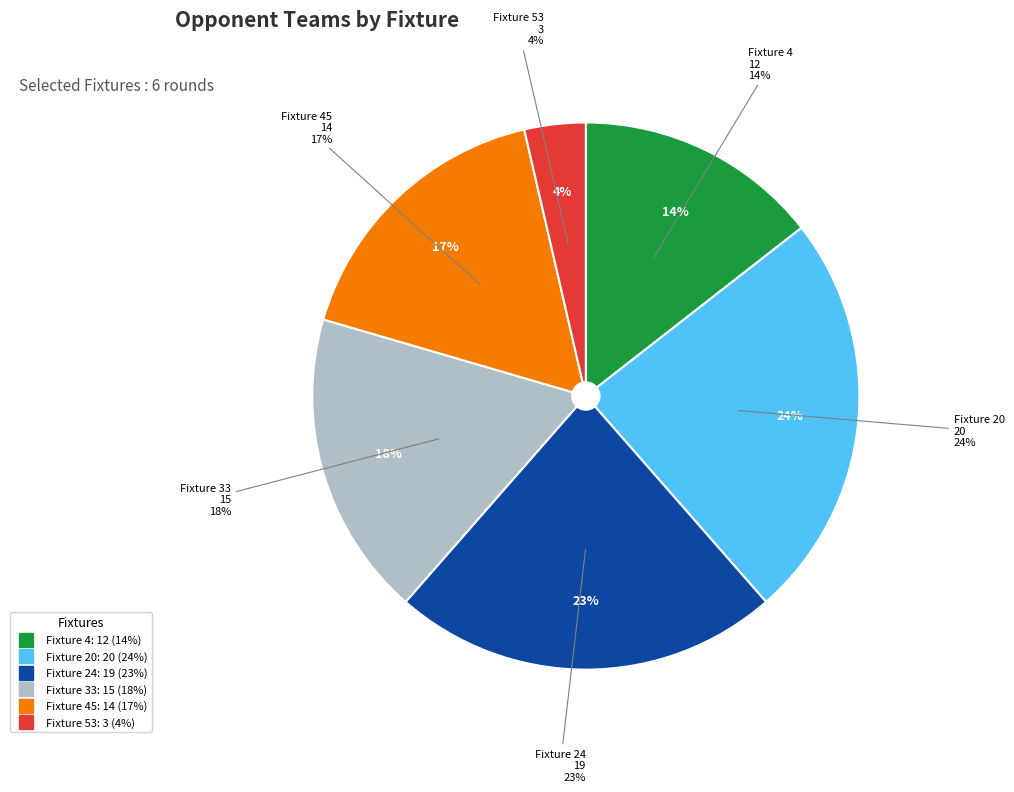

What is the smallest slice in the pie chart?

Fixture 53